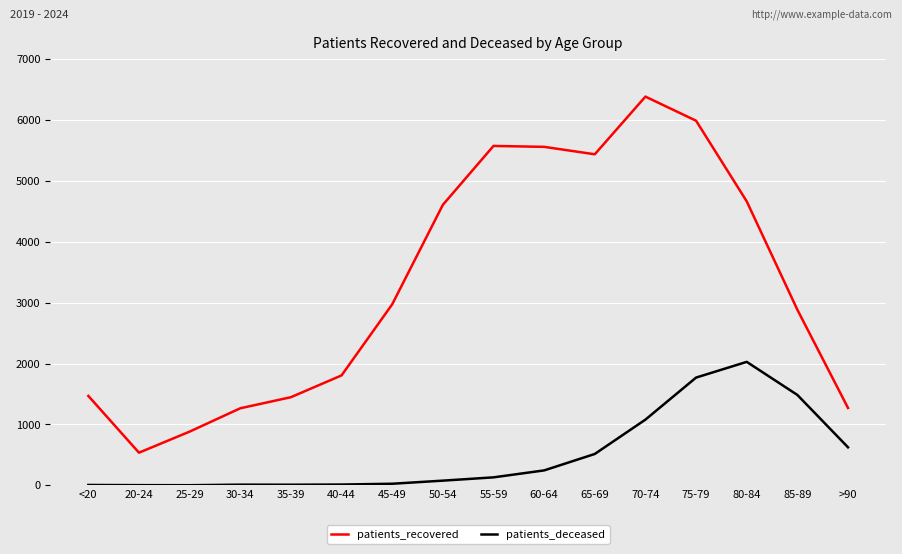

What are all the series names shown in the legend?

patients_recovered, patients_deceased